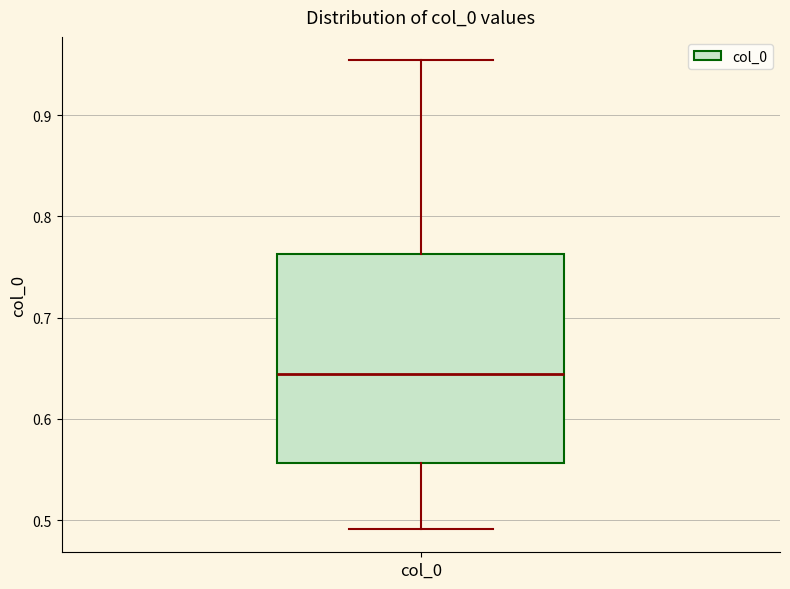

Transcribe this box plot: give where the median line is, the range the box spans, and where the two whiskers end, as read against the y-axis. The values are not printed on the chart, so give them approximately, as read against the axis.

median 0.64, box 0.56 to 0.76, whiskers 0.49 to 0.95